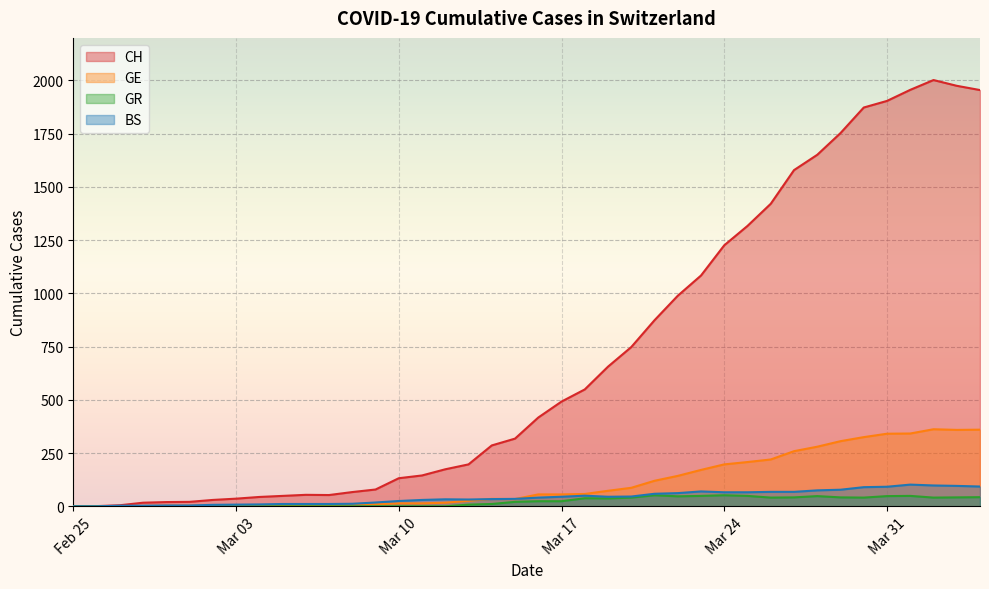

What is the label of the 15th point from the right?

2020-03-21